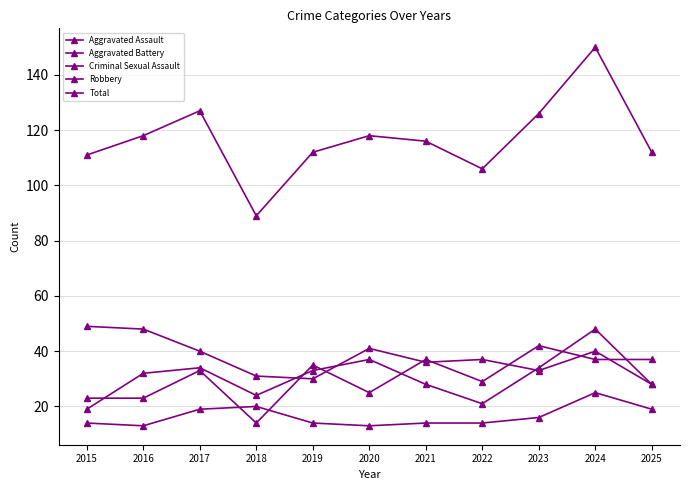

True or false: Robbery has more than 0 interior local peaks.

True